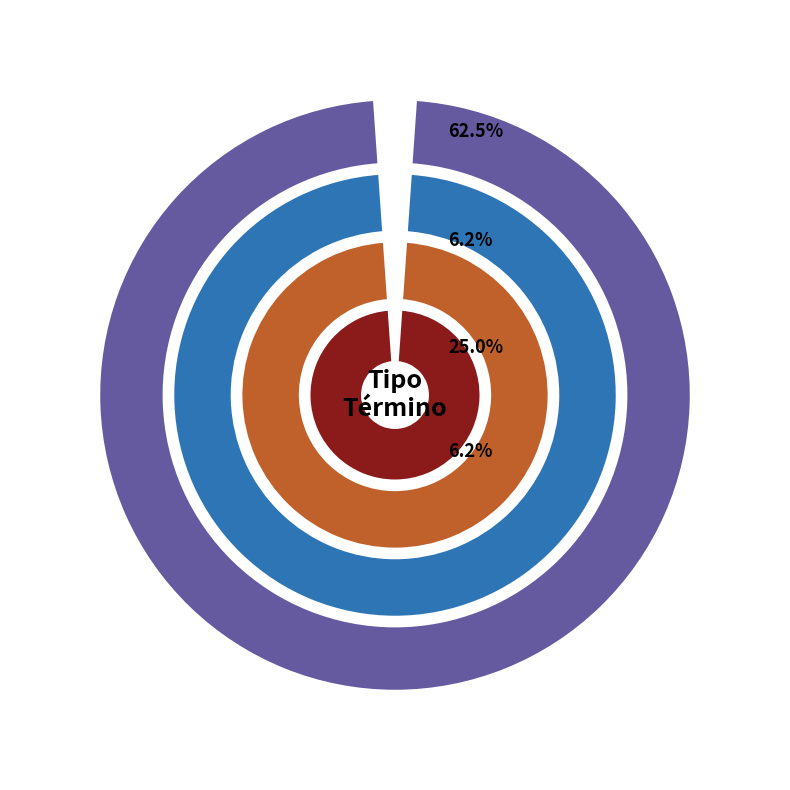

To the nearest percent, what is the combined percentage of Retiro Demanda and Sentencias Definitiva (Expropiar)?

88%